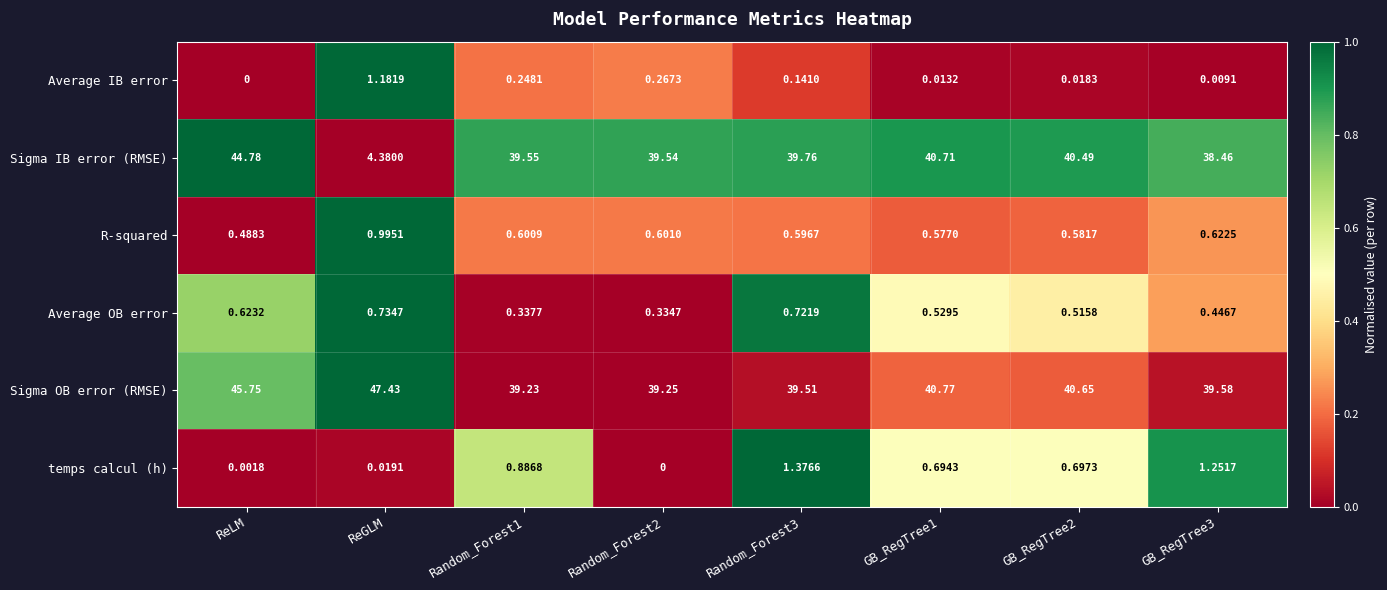

Which series has the widest spread of values?

Sigma IB error (RMSE)